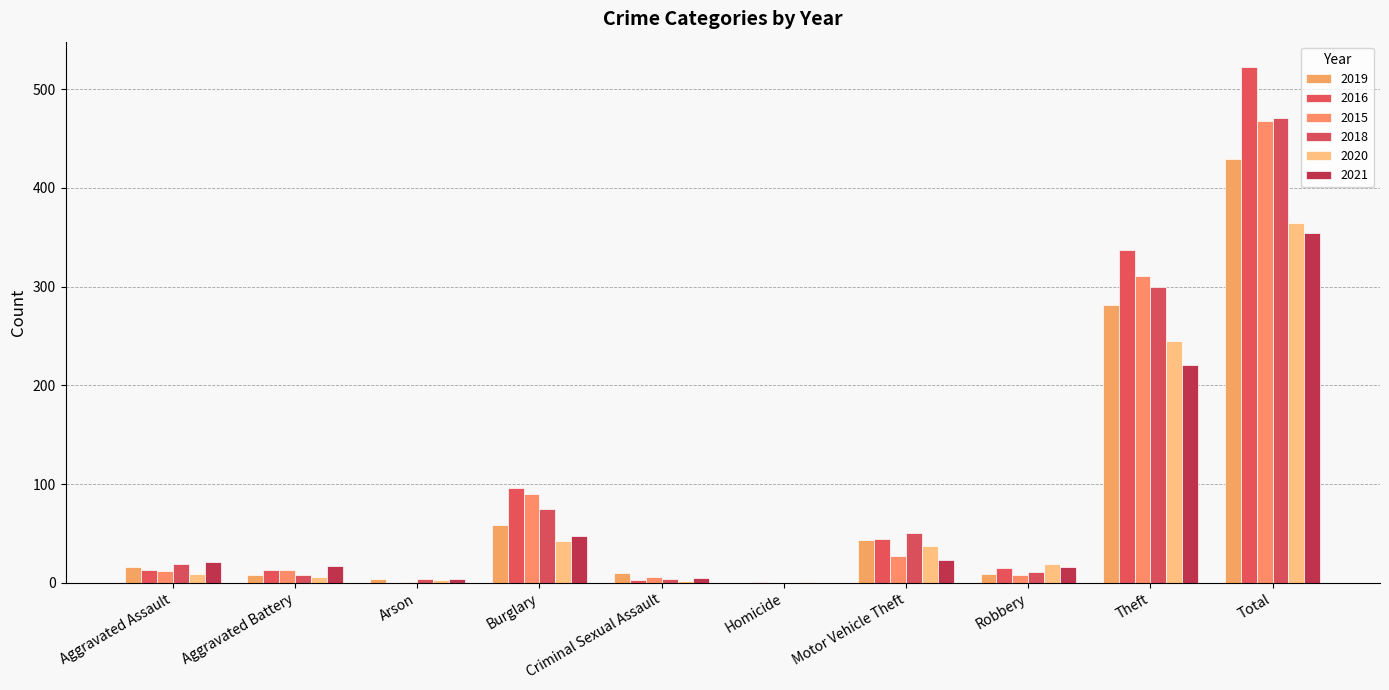

What is the total value across all series at Burglary?

408